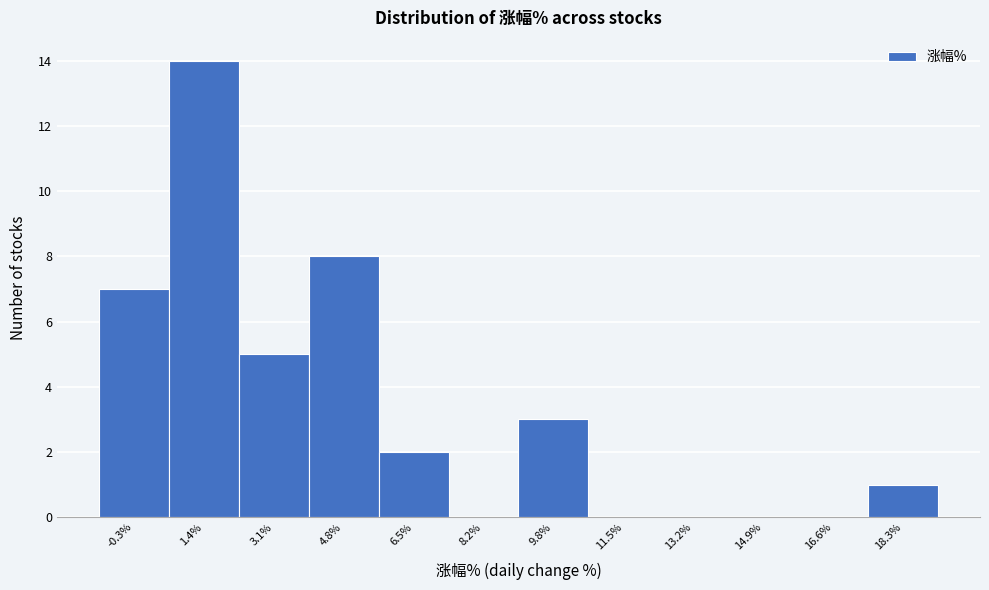

Reading left to right, extract all data points from this chart.

-0.3%=7	1.4%=14	3.1%=5	4.8%=8	6.5%=2	8.2%=0	9.8%=3	11.5%=0	13.2%=0	14.9%=0	16.6%=0	18.3%=1